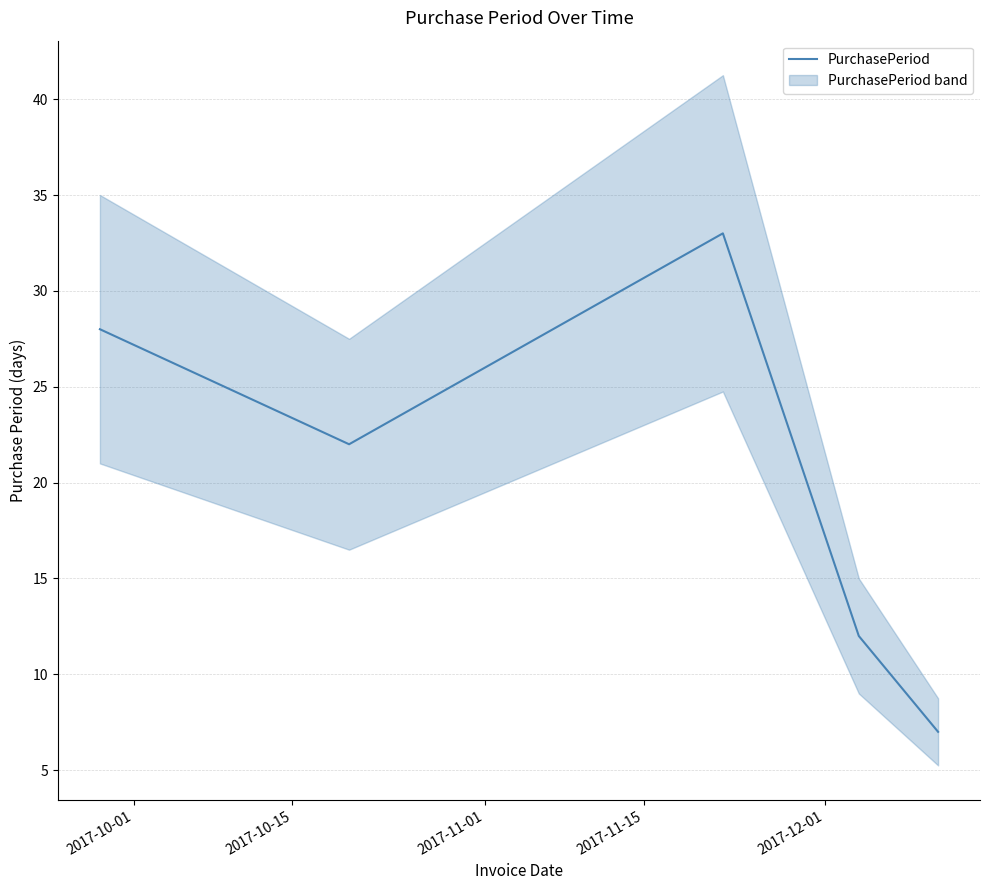

Reading left to right, what are all the values shown in this chart?

28	22	33	12	7